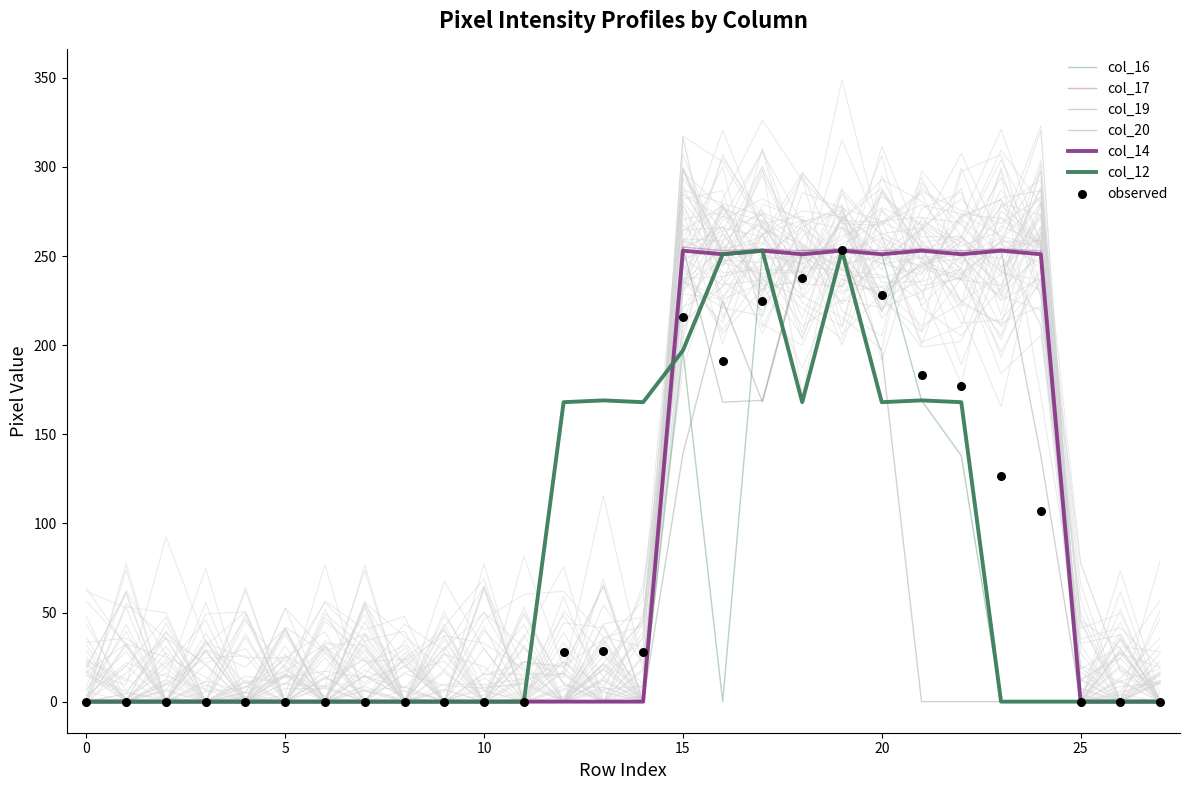

At which category is the sum across all series the highest?

19